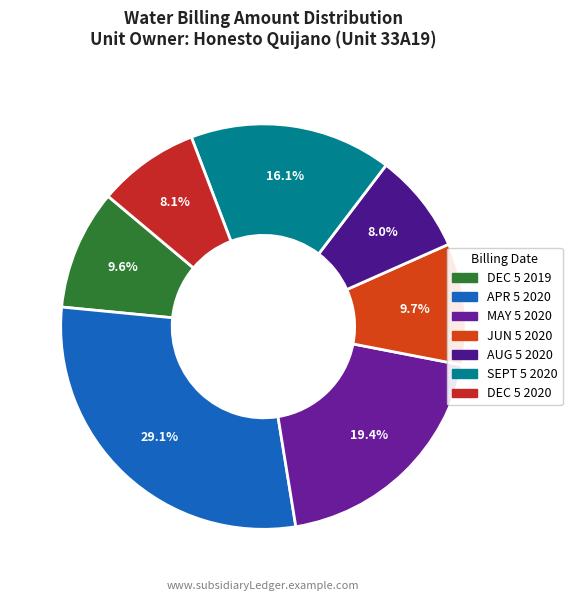

Approximately how many times larger is the value at DEC 5 2019 compared to AUG 5 2020?

1.2